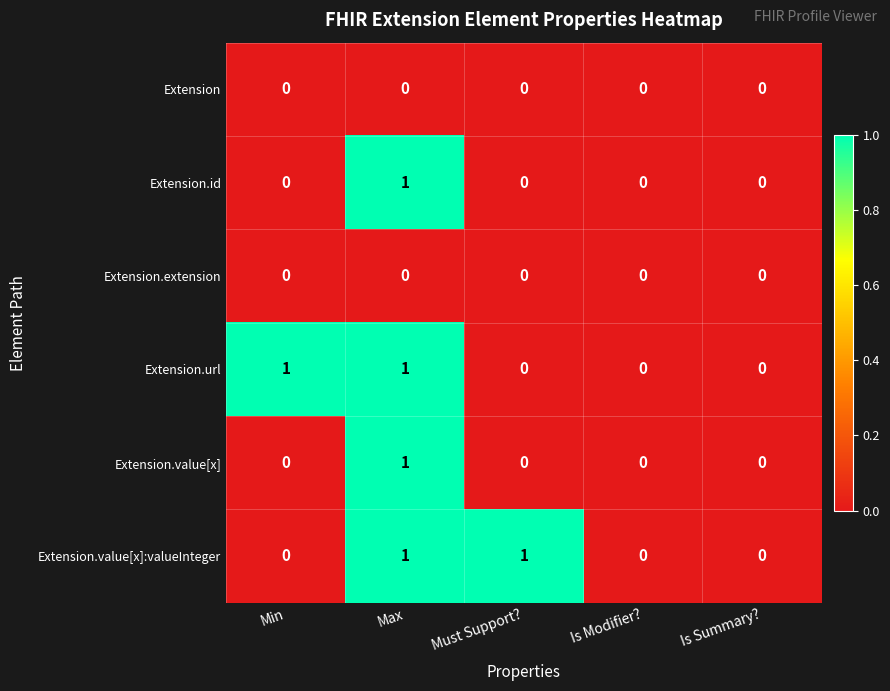

True or false: Extension.value[x] has a value of 0 at Min.

True